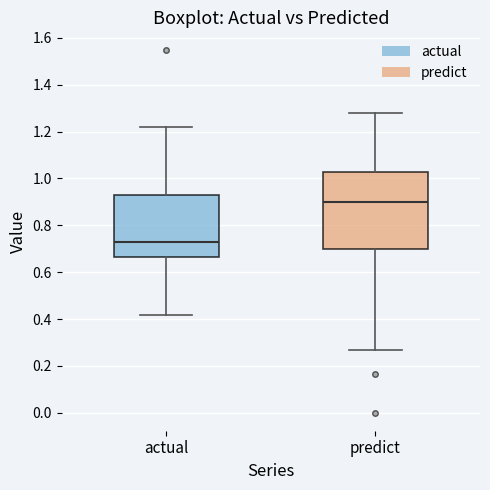

Reading left to right, read every box against the y-axis: the position of its median line, the range the box covers, and the ends of its whiskers. The values are not printed on the chart, so give them approximately, as read against the axis.

actual: median 0.72, box 0.66 to 0.94, whiskers 0.42 to 1.22
predict: median 0.90, box 0.70 to 1.02, whiskers 0.26 to 1.28